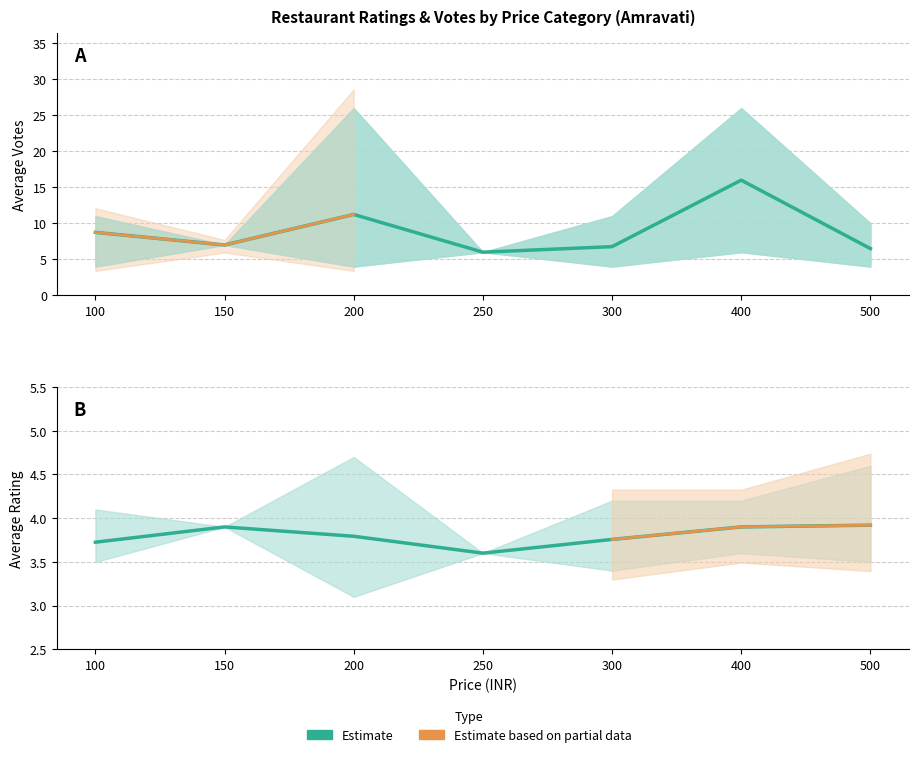

Rank the categories by Avg Rating value from lowest to highest.

250, 100, 300, 200, 150, 400, 500